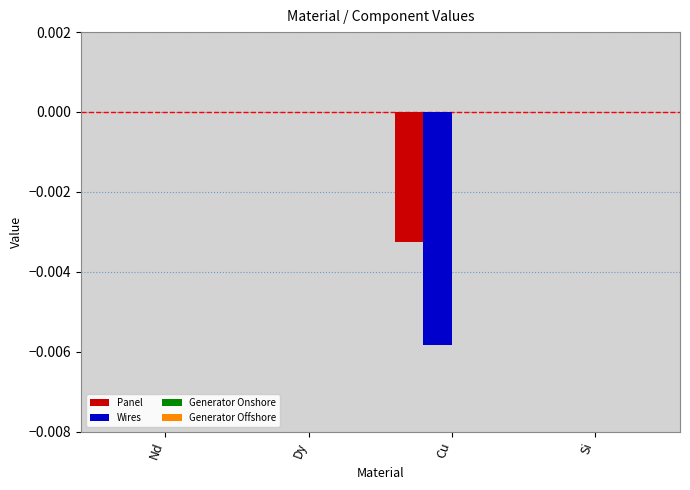

Is it true that Wires equals 0.0 at Nd?

True